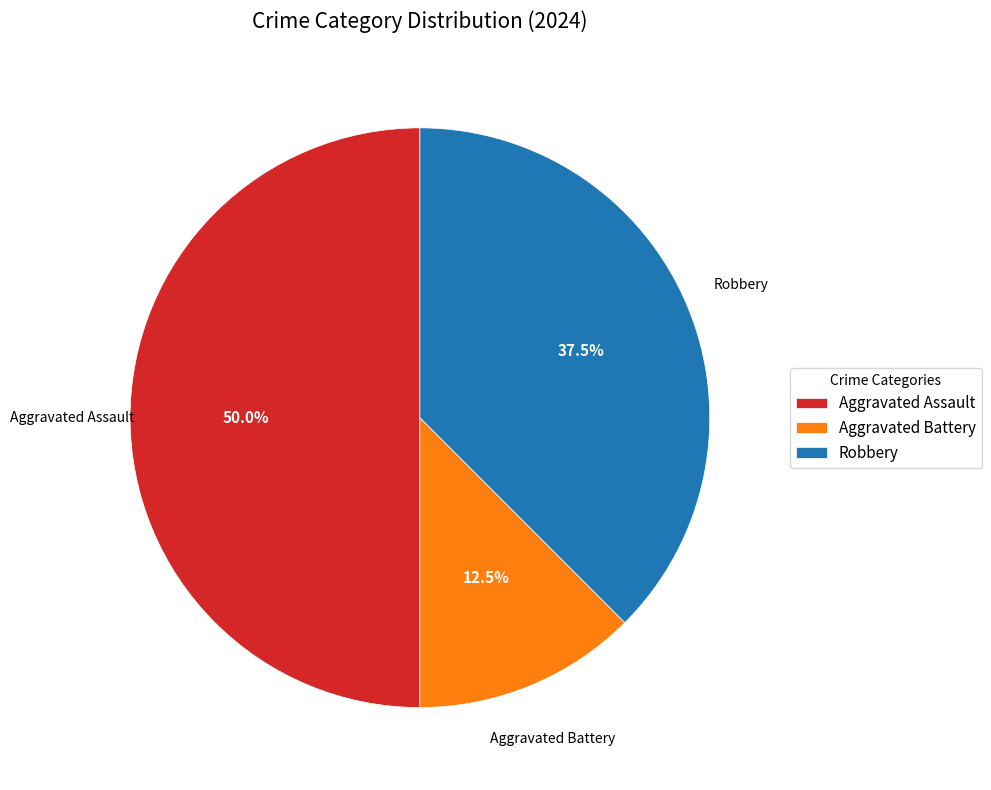

Which slice is the largest?

Aggravated Assault